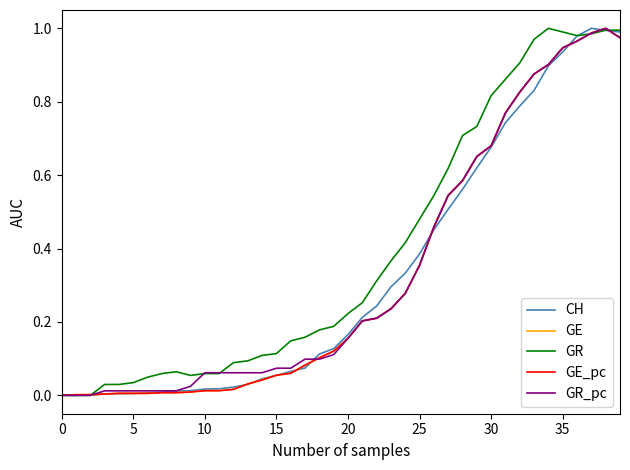

Does the chart display data point markers on the line(s)?

No